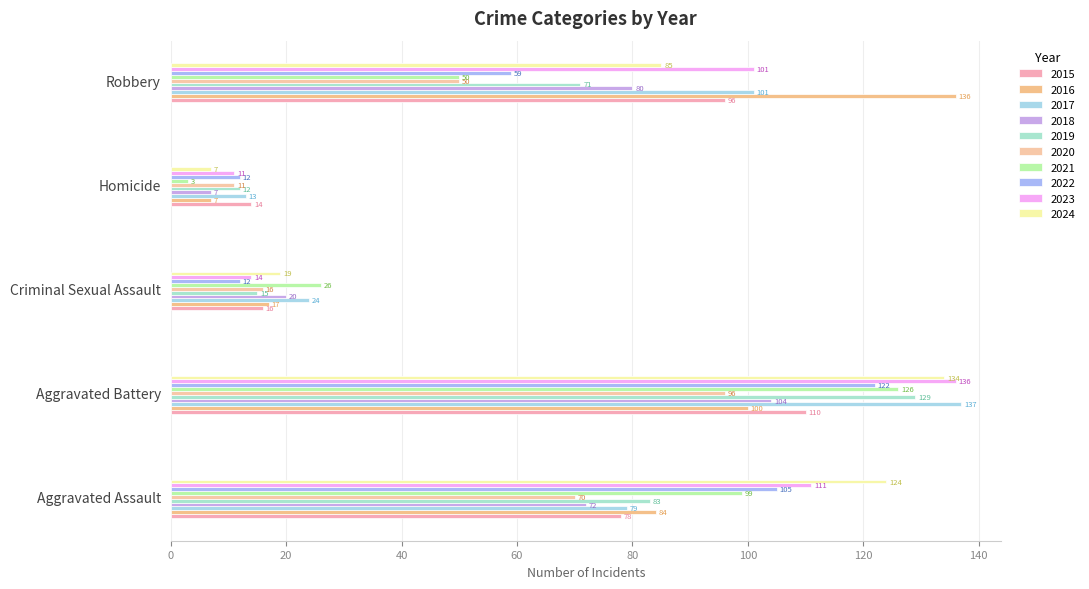

How many values in the 2017 series are below 79?

2